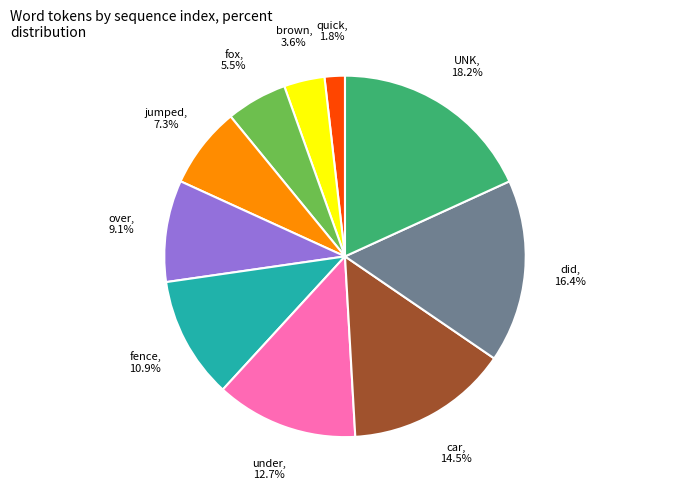

Is there a majority slice in this chart?

No